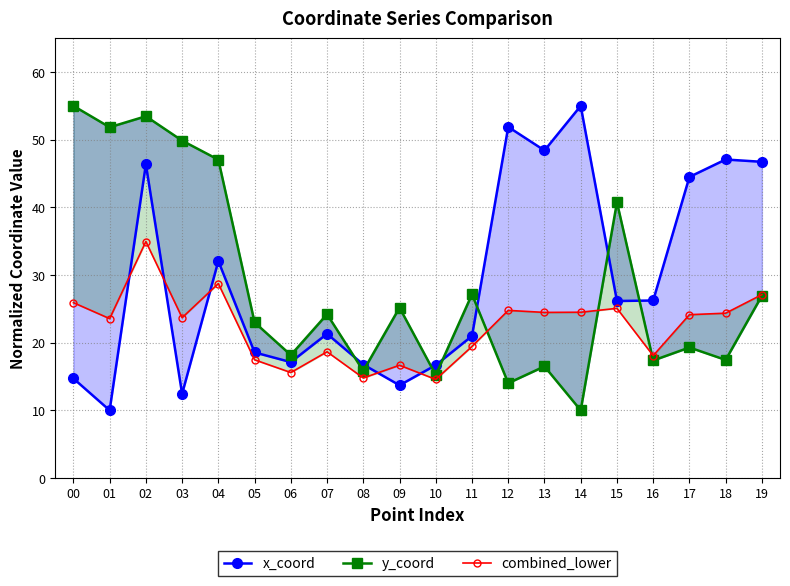

What is the difference between the second highest and minimum values in the x_coord series?

41.9